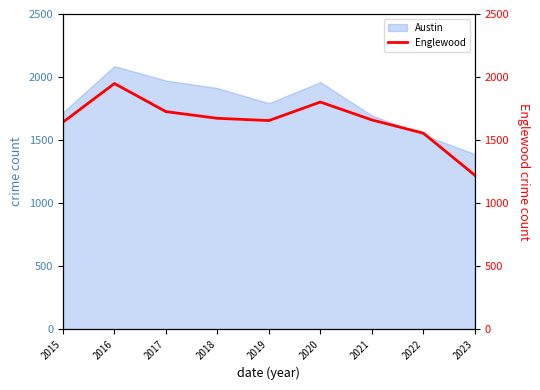

What is the difference between the second highest and minimum values?

581